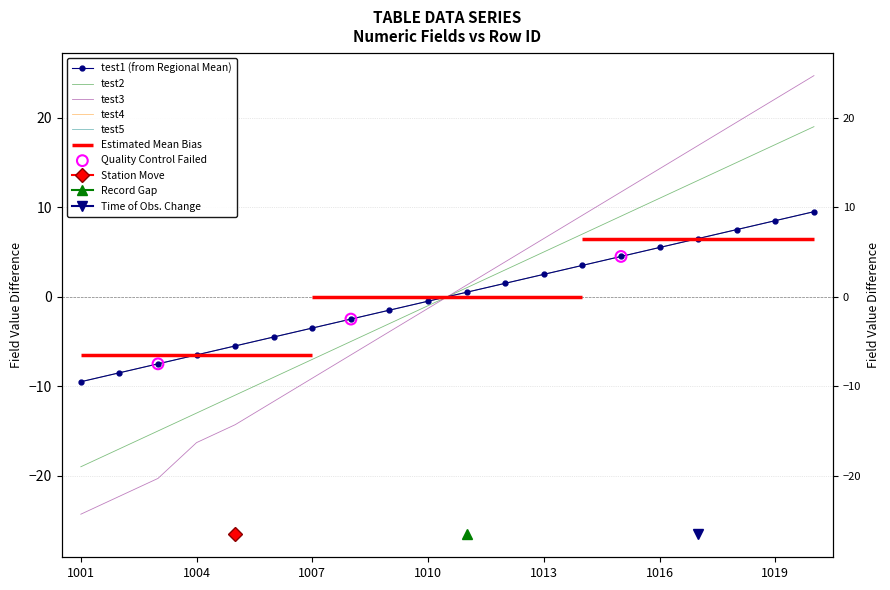

At how many categories does at least one series exceed 5?

8